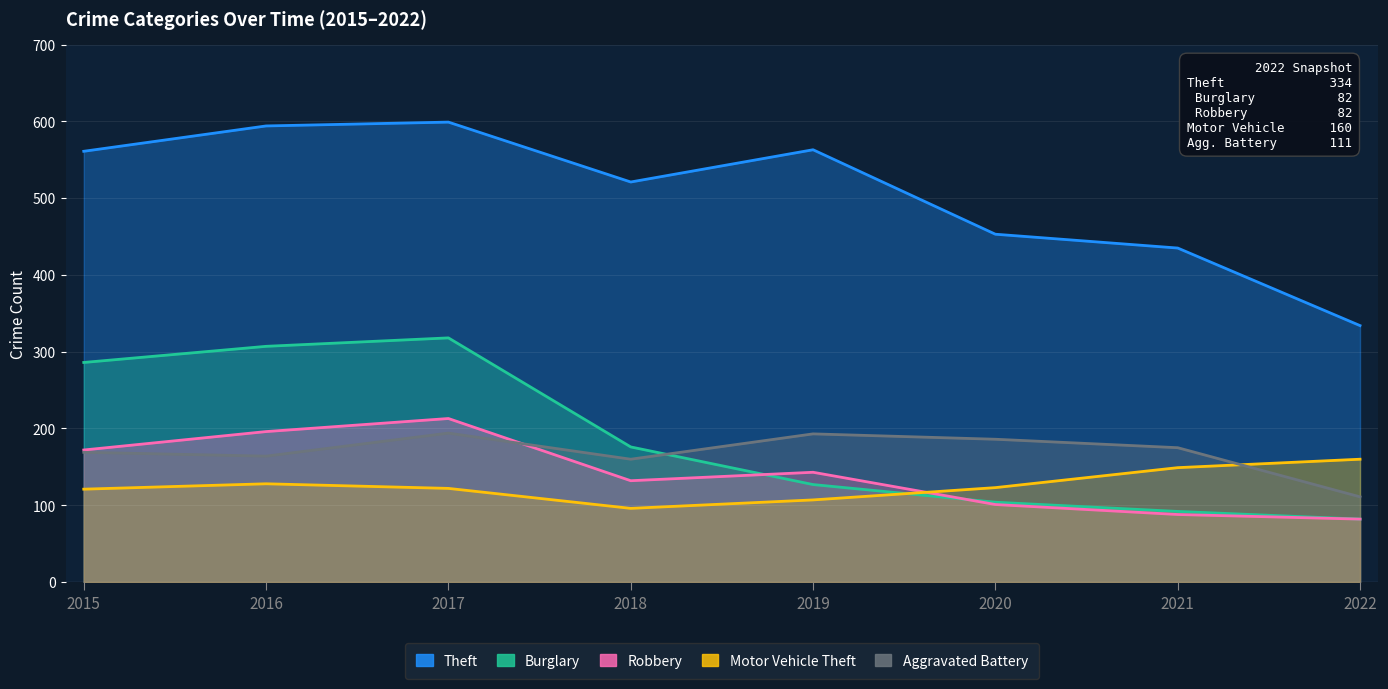

What is the sum of all Motor Vehicle Theft values?

1006